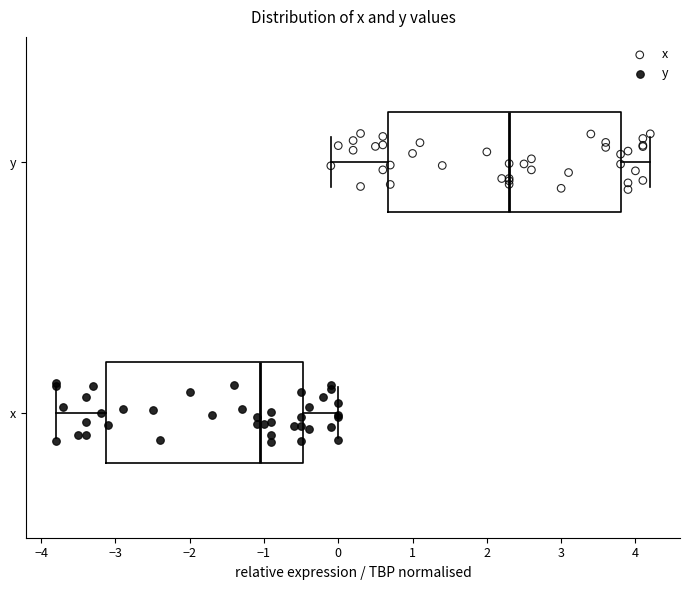

Which box has the furthest to the left median line?

x